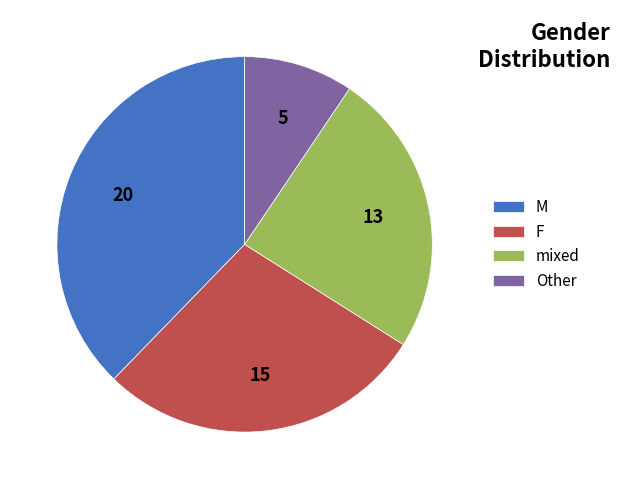

Is the sum of M and F greater than half?

Yes